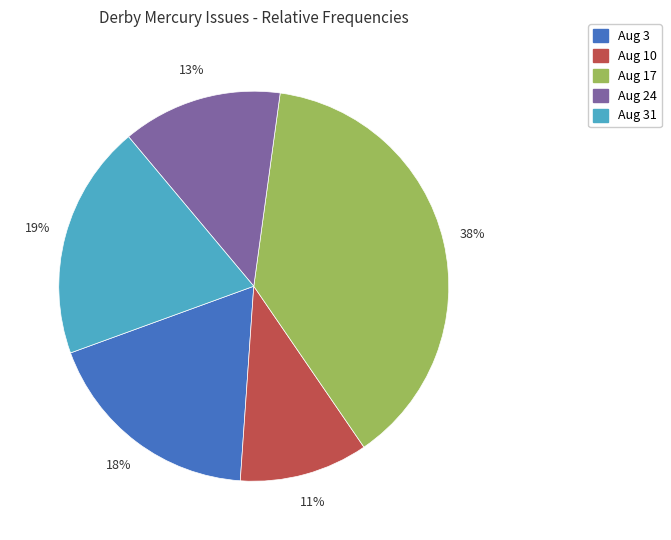

To the nearest percent, what is the average slice percentage?

20%